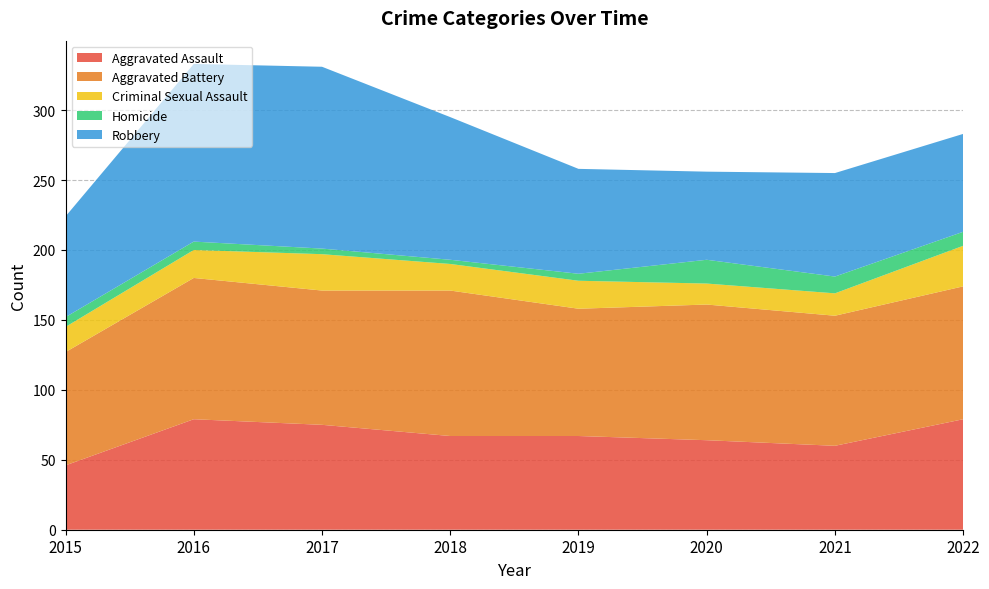

Reading left to right, what are all the values shown in this chart?

Aggravated Assault: 46	79	75	67	67	64	60	79
Aggravated Battery: 81	101	96	104	91	97	93	95
Criminal Sexual Assault: 18	20	26	19	20	15	16	29
Homicide: 7	6	4	3	5	17	12	10
Robbery: 72	127	130	102	75	63	74	70